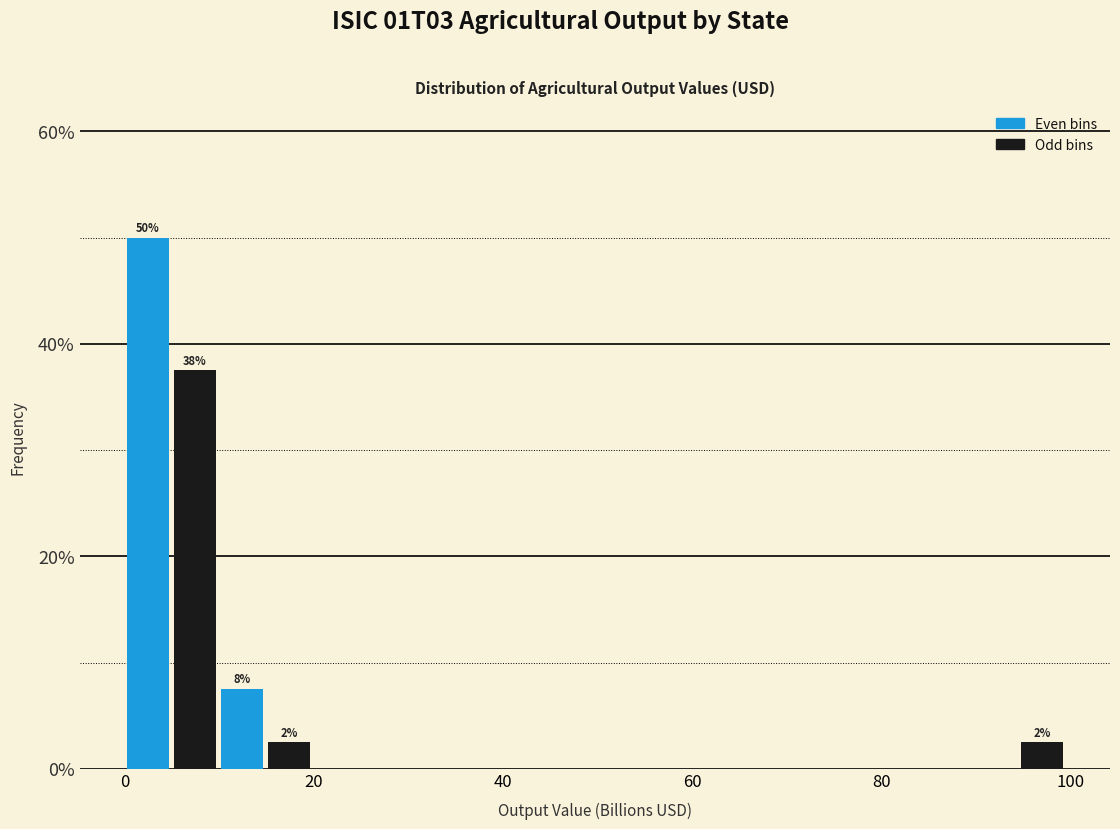

Around what value on the x-axis is the tallest bar? Give the approximate position of its centre, as read against the axis.

2